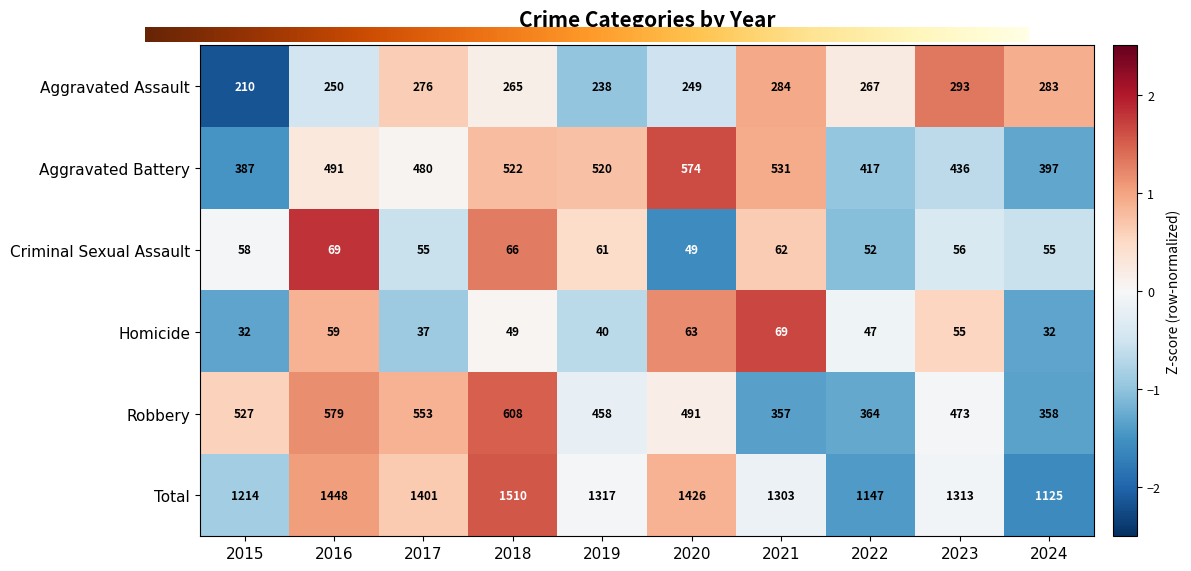

Where does the Total series first go above 1317?

2016